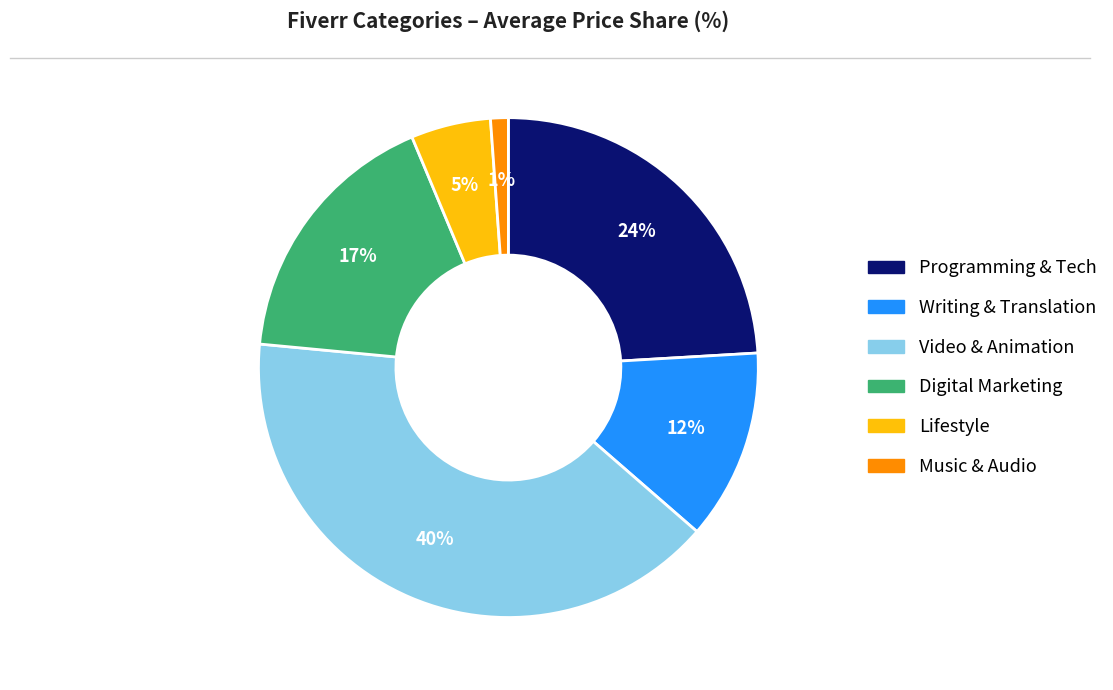

To the nearest percent, what percentage of the pie is Digital Marketing?

17%